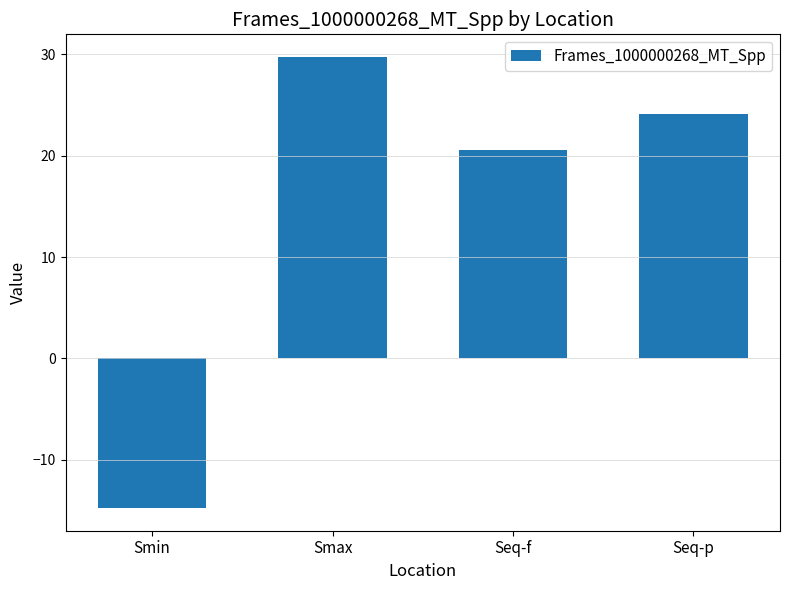

What is the greatest value displayed?

29.7